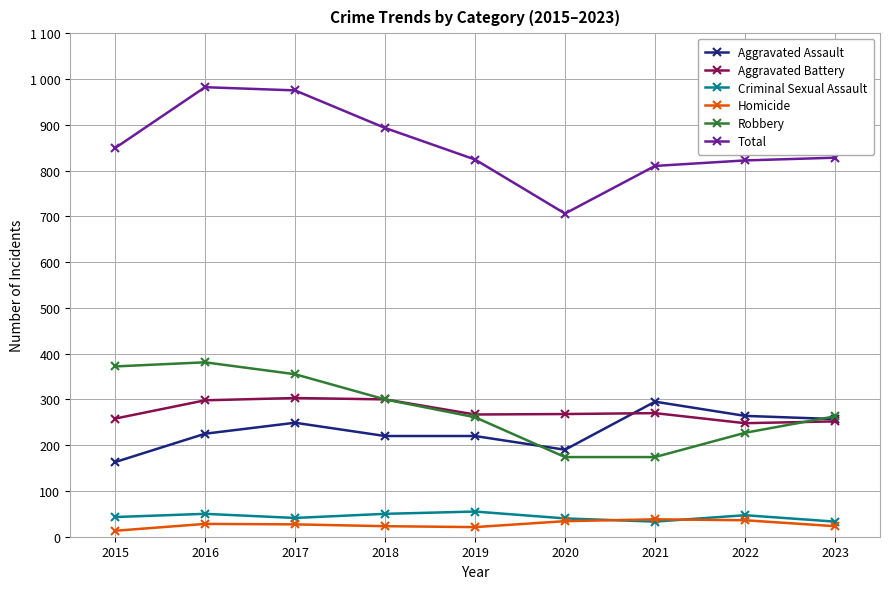

At which category does Aggravated Assault reach its first local valley?

2020